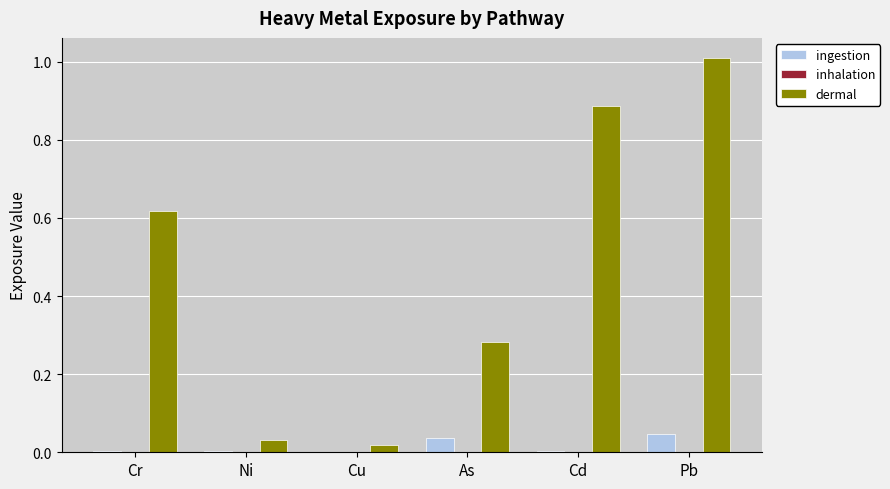

What is the greatest value displayed?

1.0